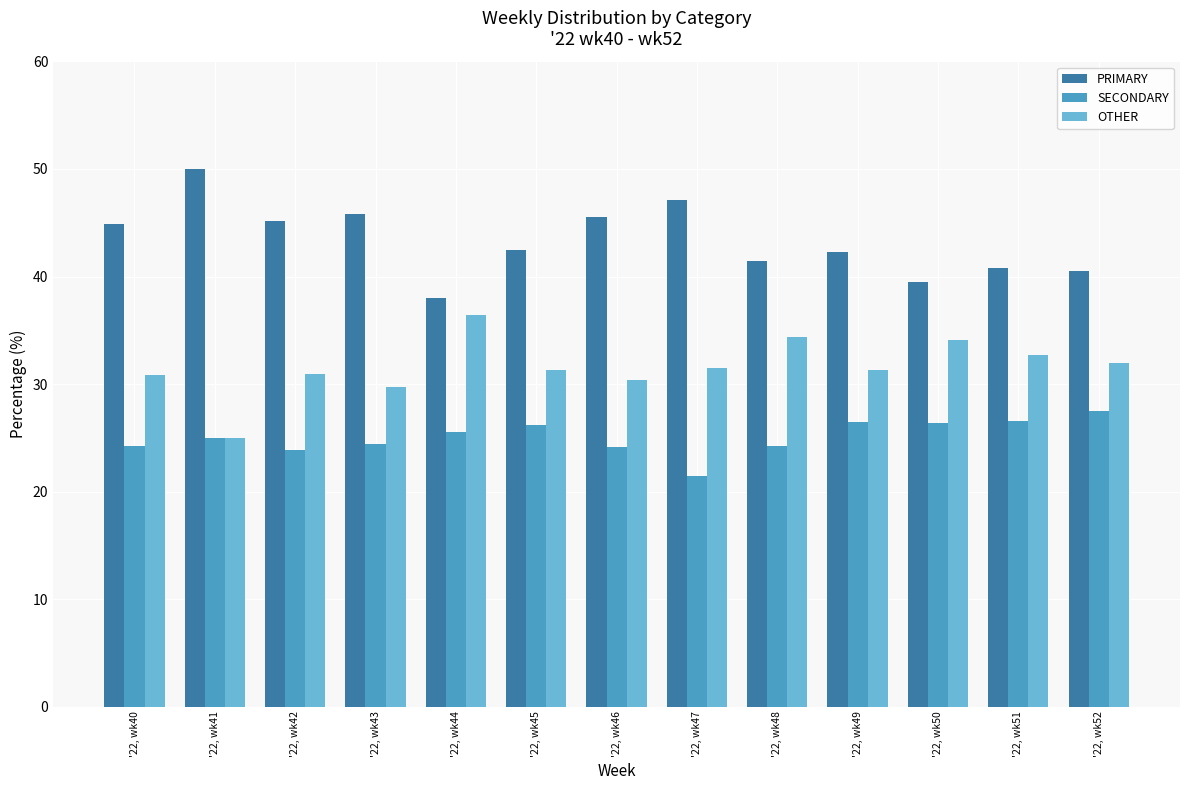

What value does the SECONDARY series have at '22, wk45?

26.2